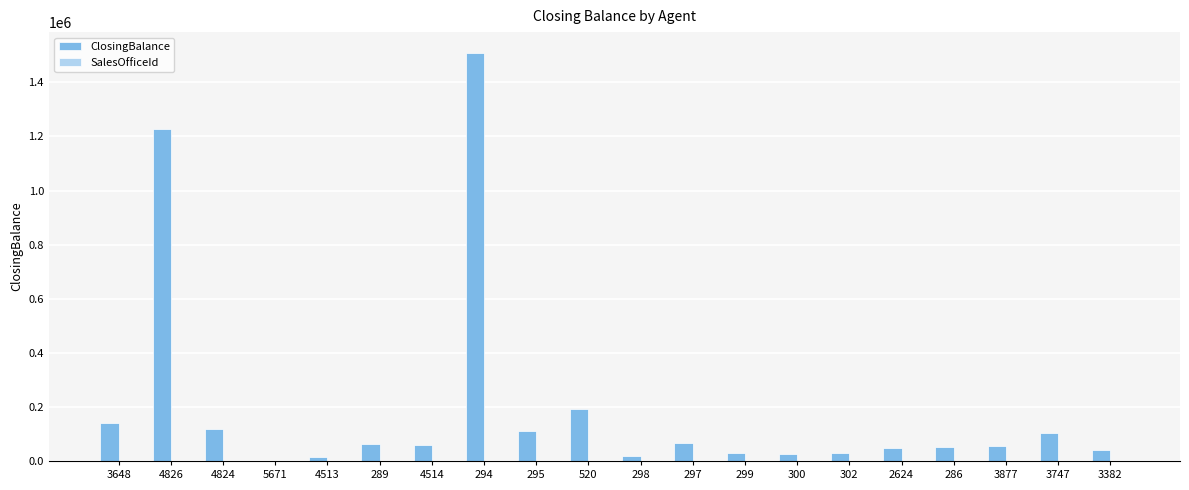

What is the sum of all ClosingBalance values?

3909740.2